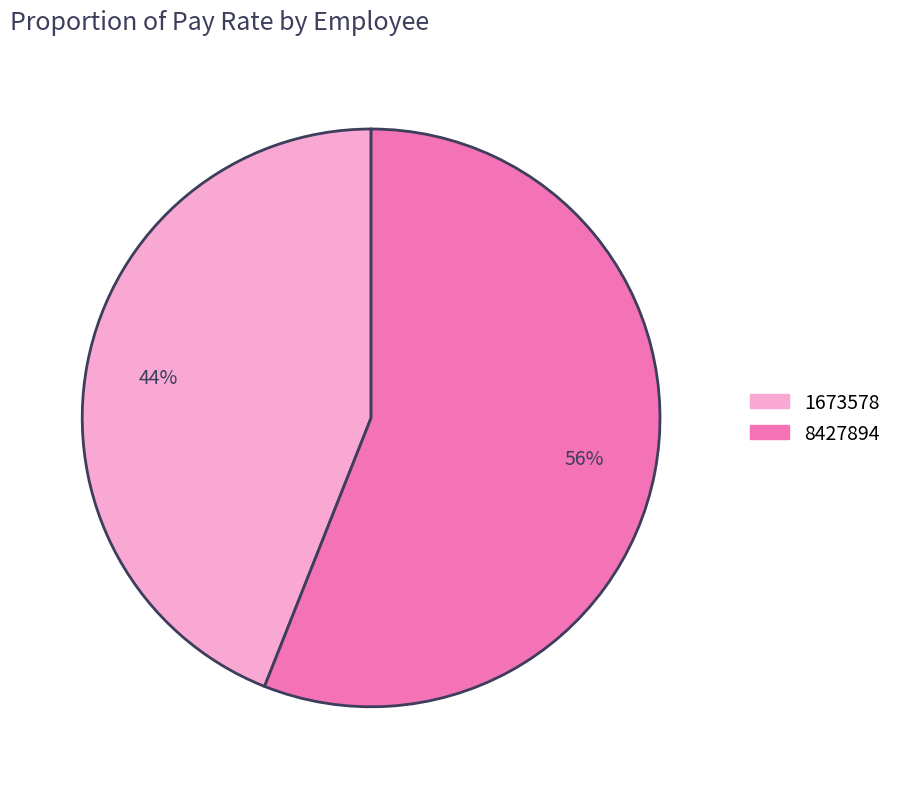

Is 8427894 the majority of the pie?

Yes